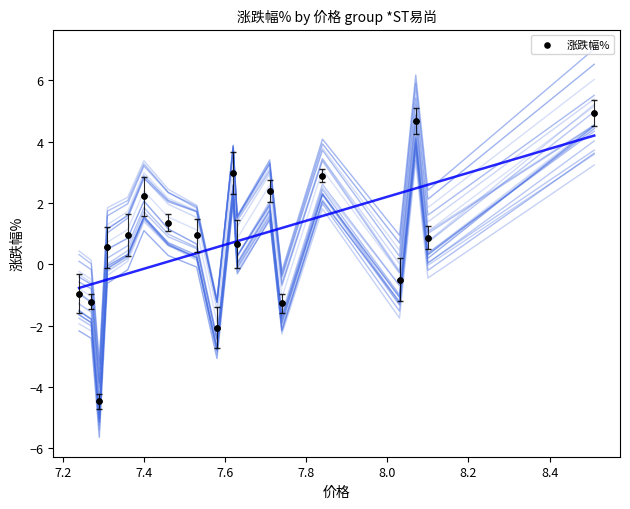

What is the range of Y values (max minus min)?

9.4